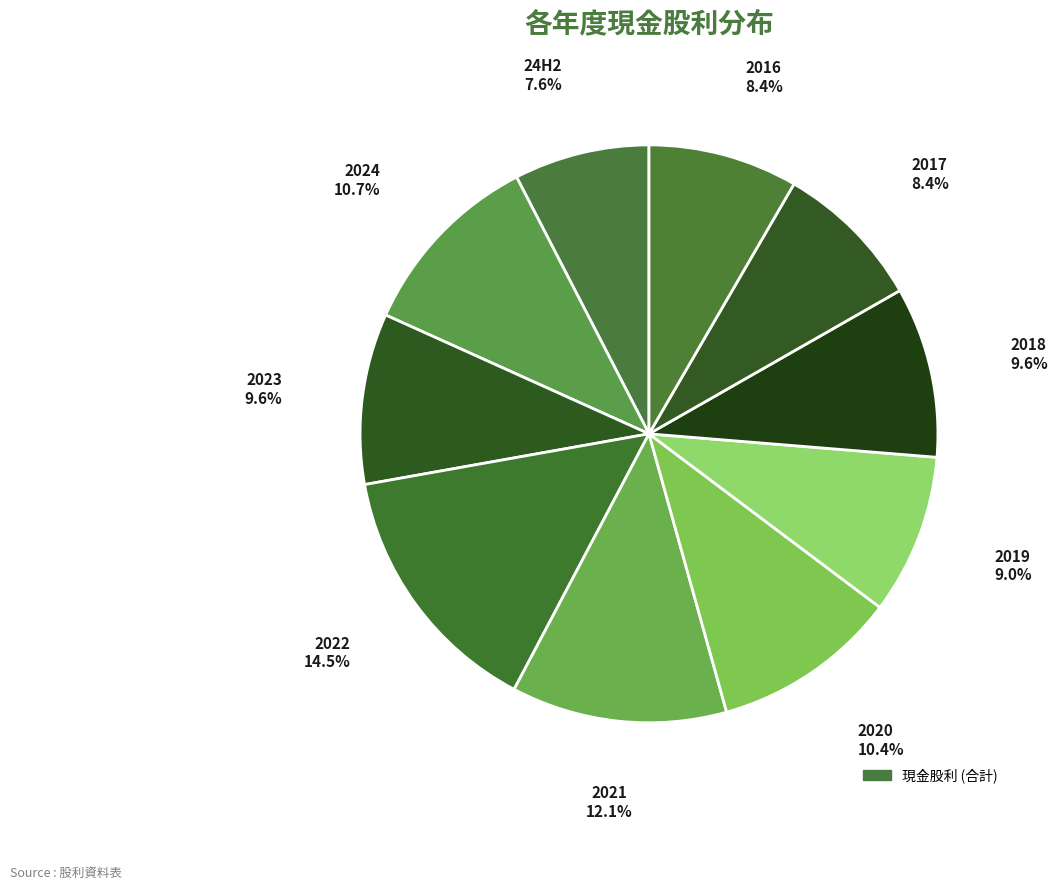

To the nearest percent, what is the difference between the largest and smallest slice percentages?

7%